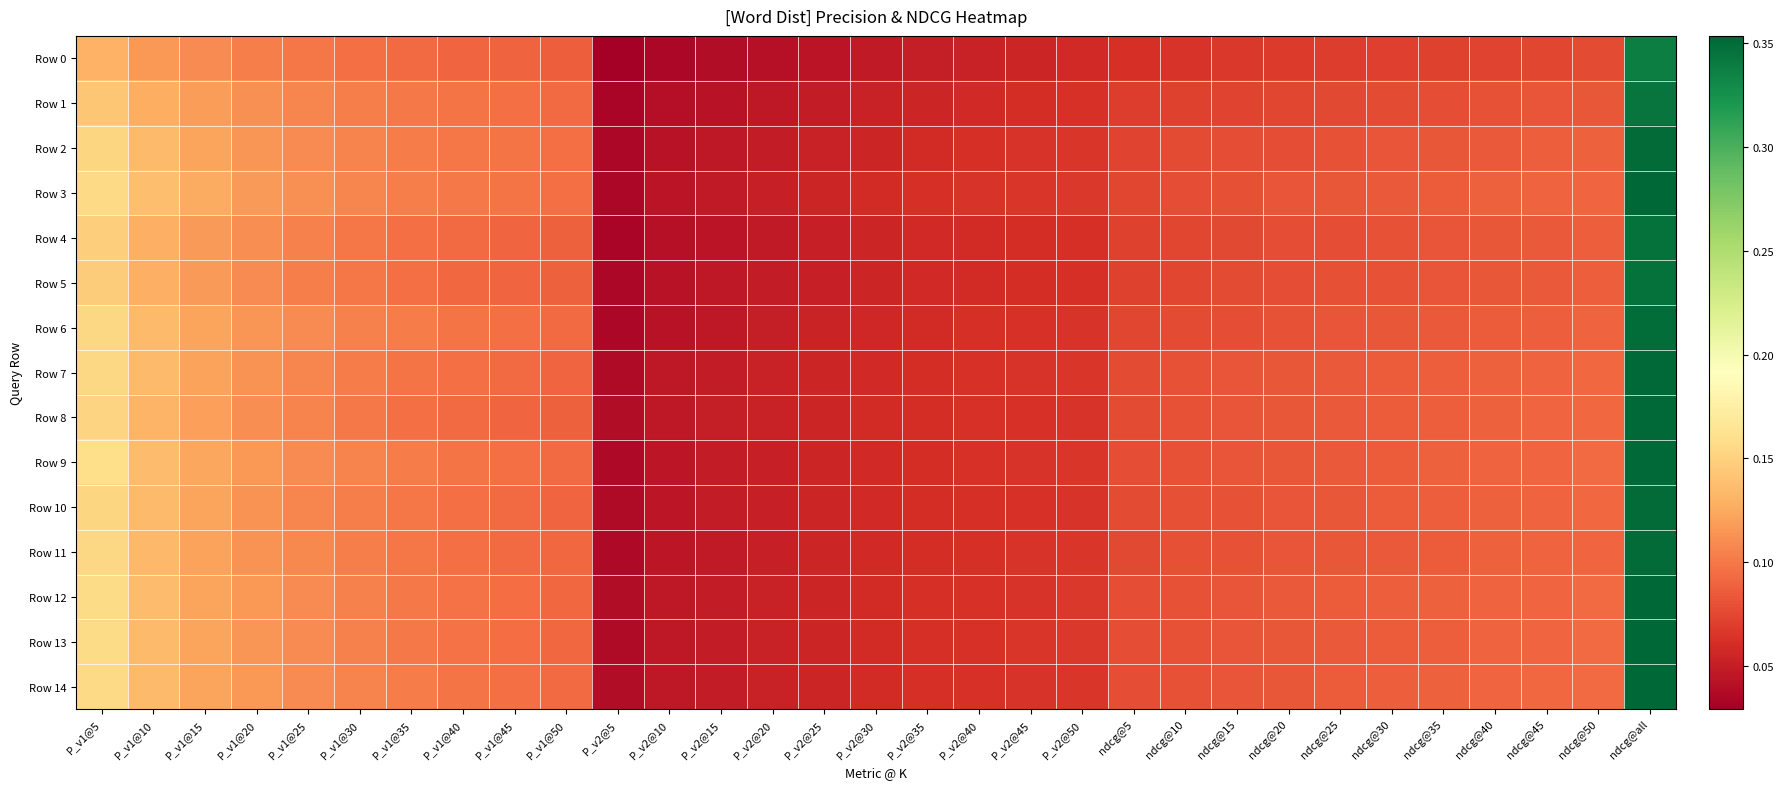

What is the total value across all series at P_v1@15?

1.8